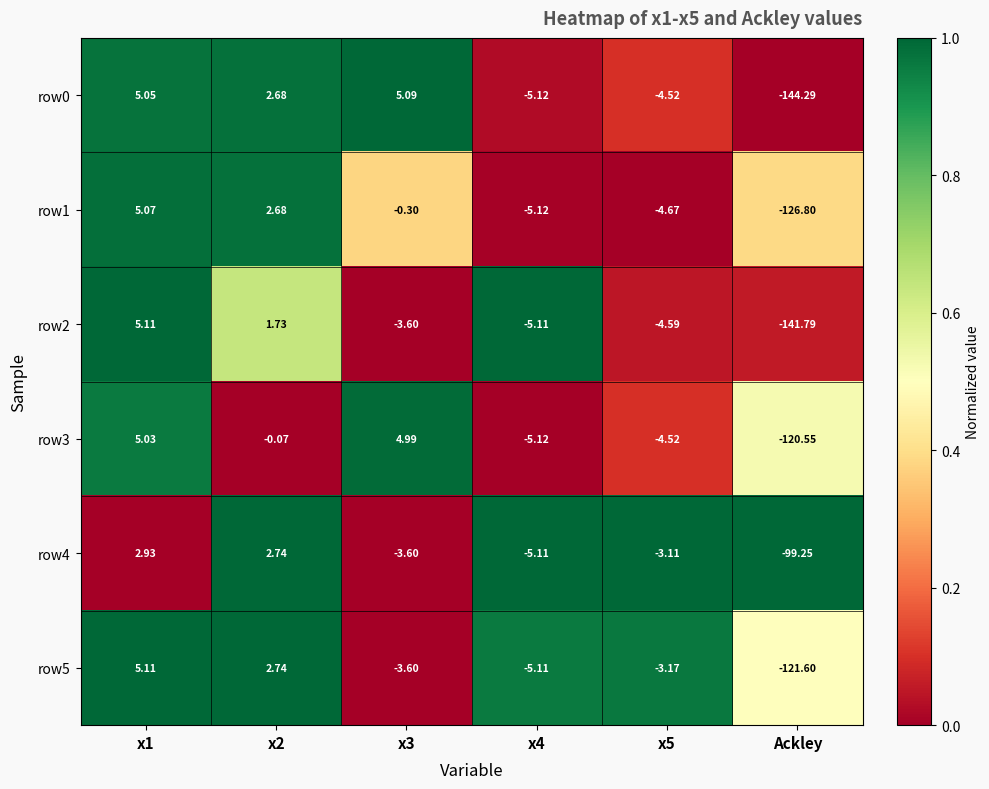

Which category has the lowest value across all series?

Ackley